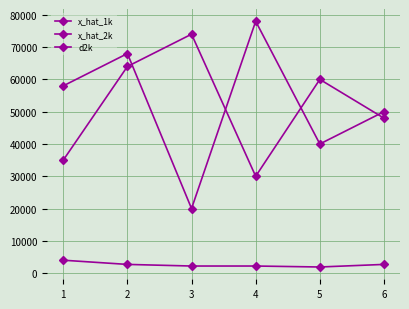

What is the sum of the x_hat_2k values at 2 and 4?

94000